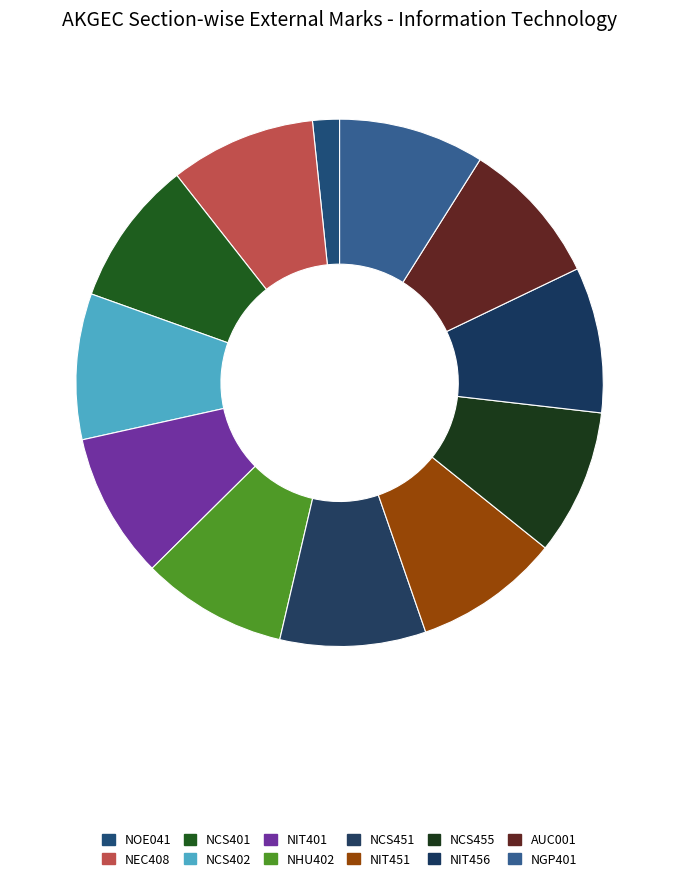

Which category has the biggest portion of the pie?

NEC408